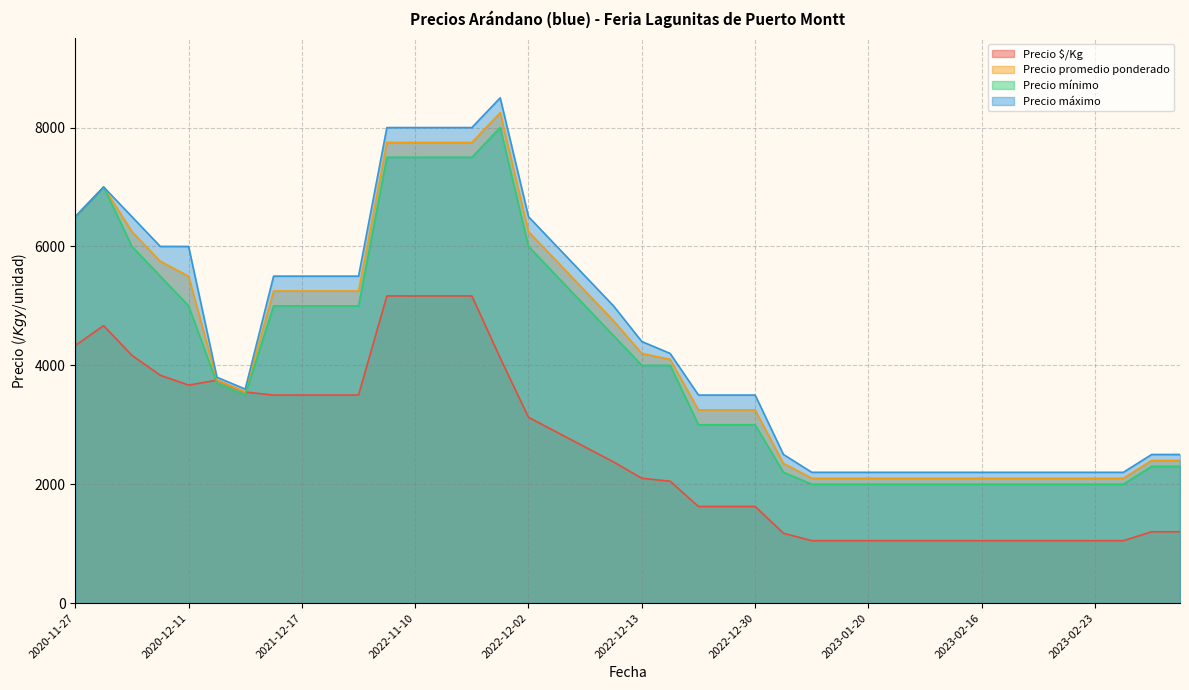

How many values in the Precio mínimo series exceed 4000?

18